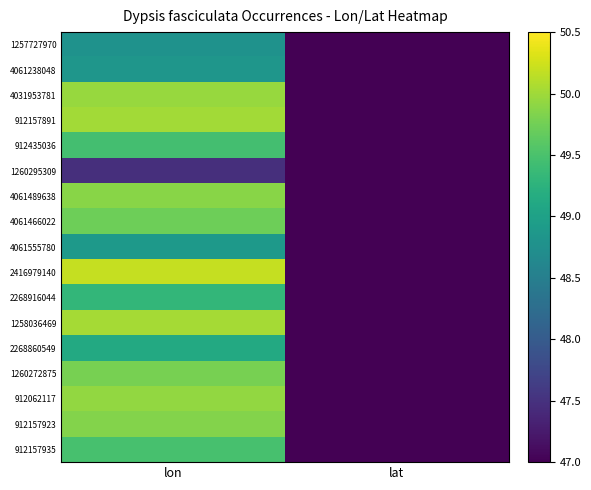

Between lon and lat, which is larger?

lon